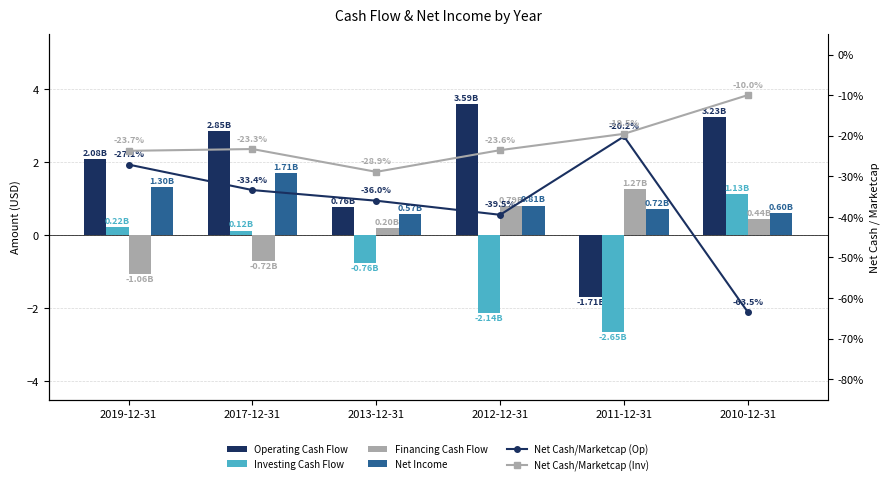

Does the chart contain stacked bars?

No